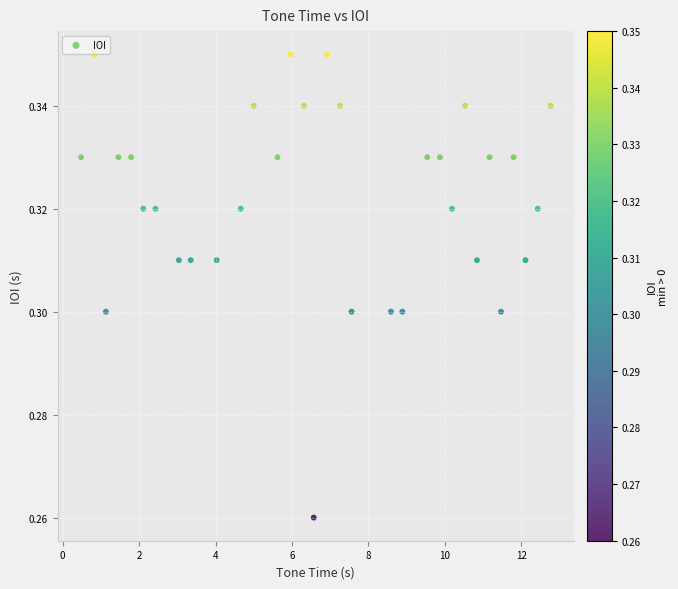

What is the range of X values (max minus min)?

12.3